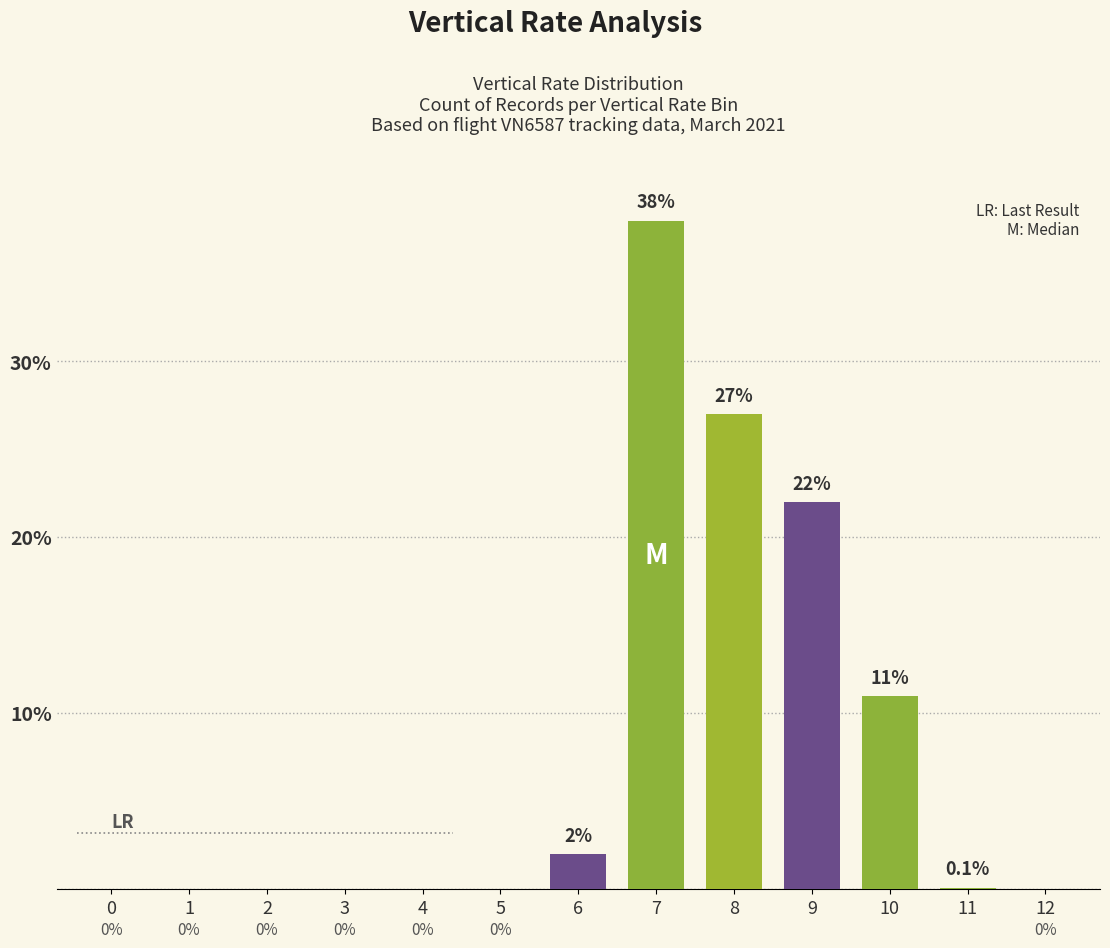

What is the average value?

7.7